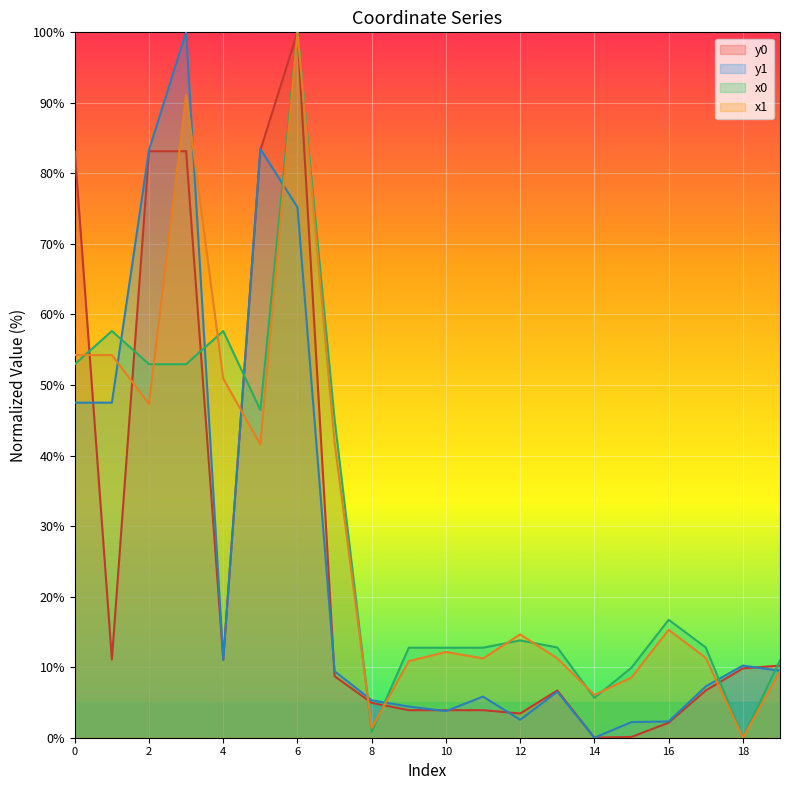

Which series has the largest total across all categories?

x1